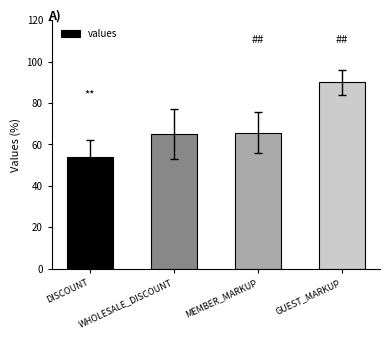

What is the ratio of the value at WHOLESALE_DISCOUNT to the value at DISCOUNT?

1.2